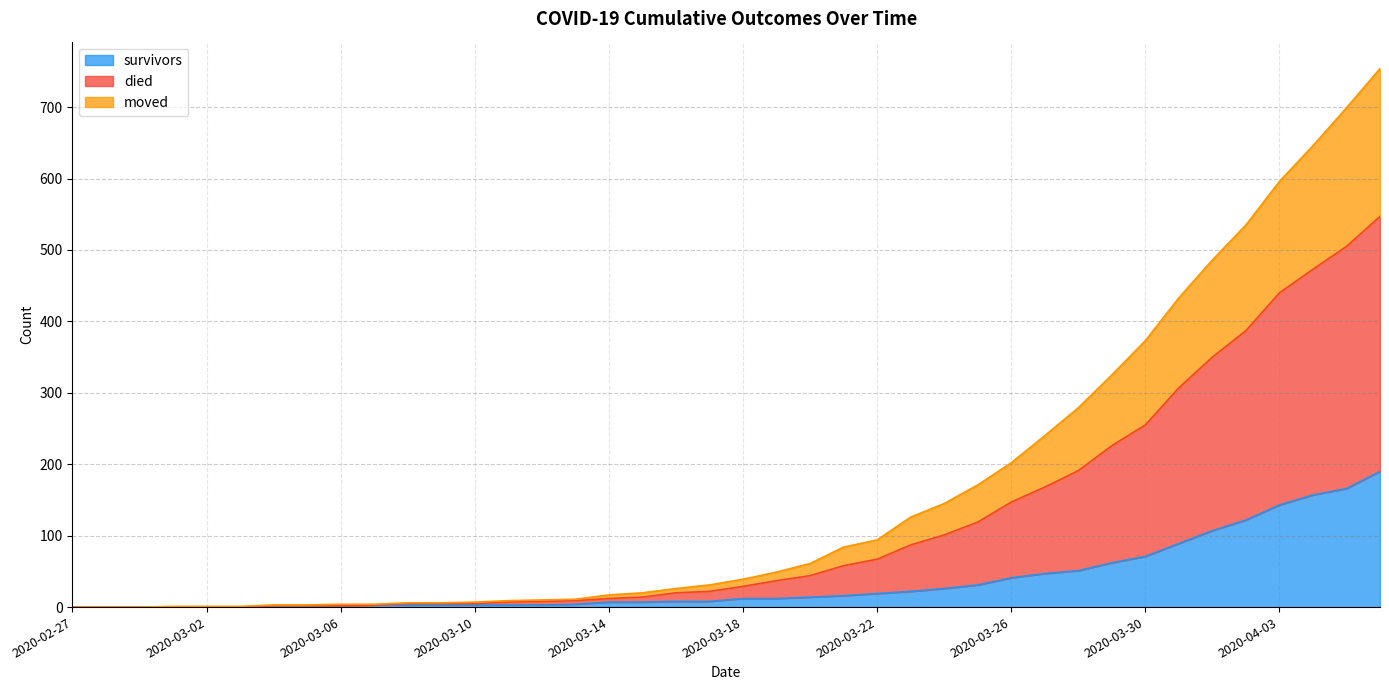

True or false: died and moved intersect in this chart.

False